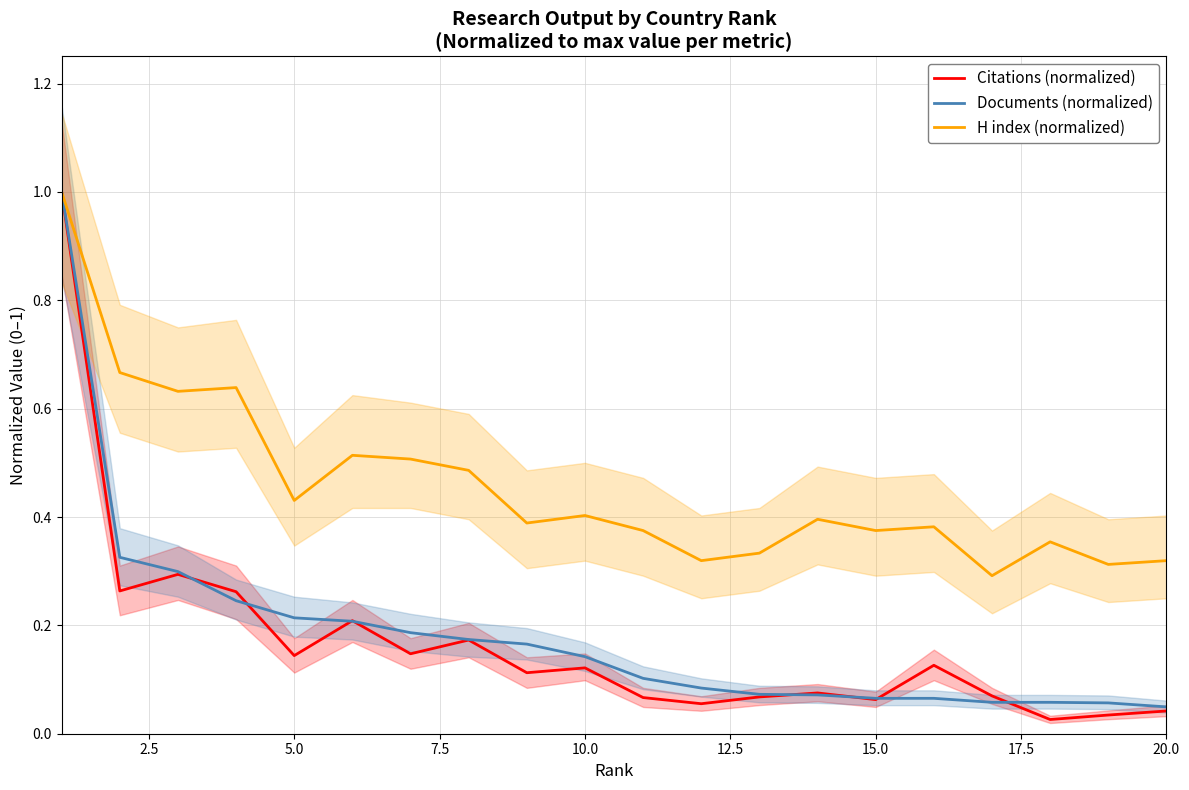

Count the number of categories in the chart.

20